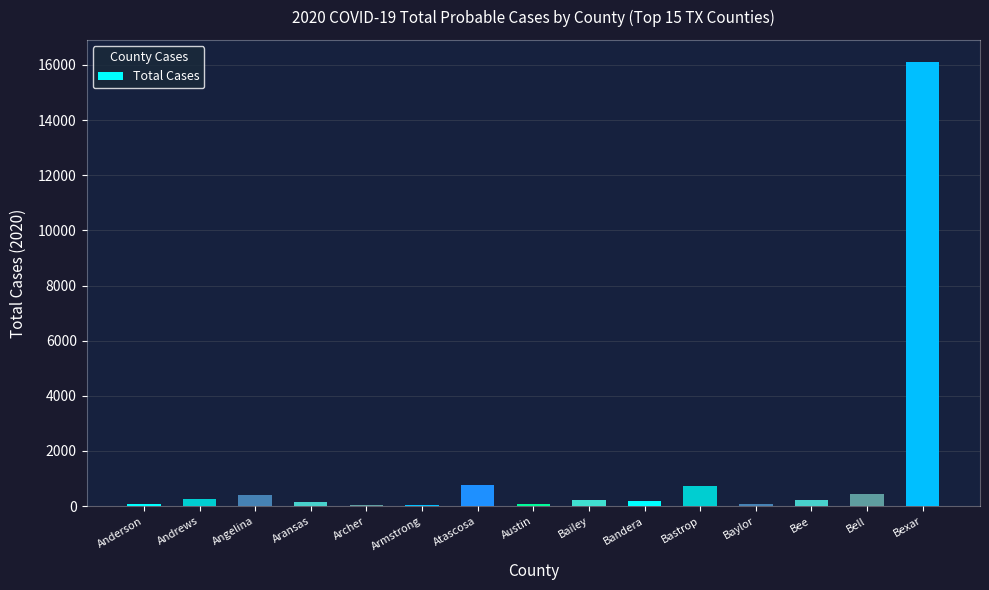

At which category does the chart reach its peak across all series?

Bexar